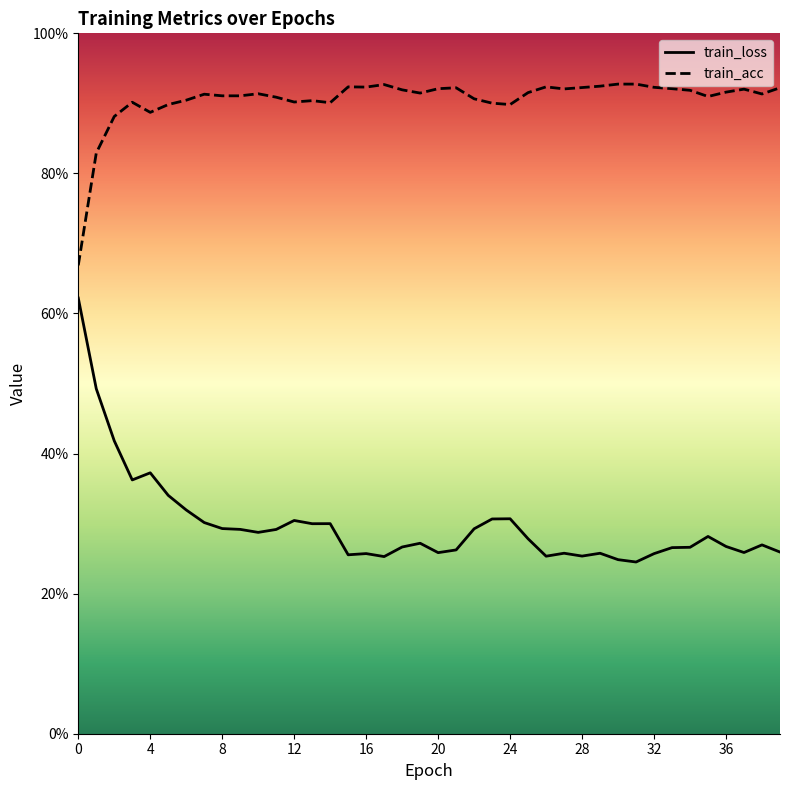

List the series in order of their peak value, lowest first.

train_loss, train_acc